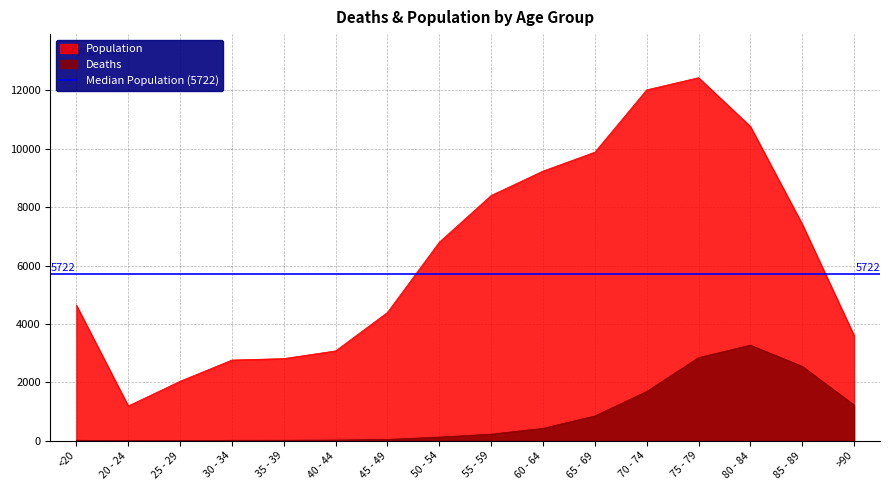

Is it true that Deaths equals 850 at 65 - 69?

True